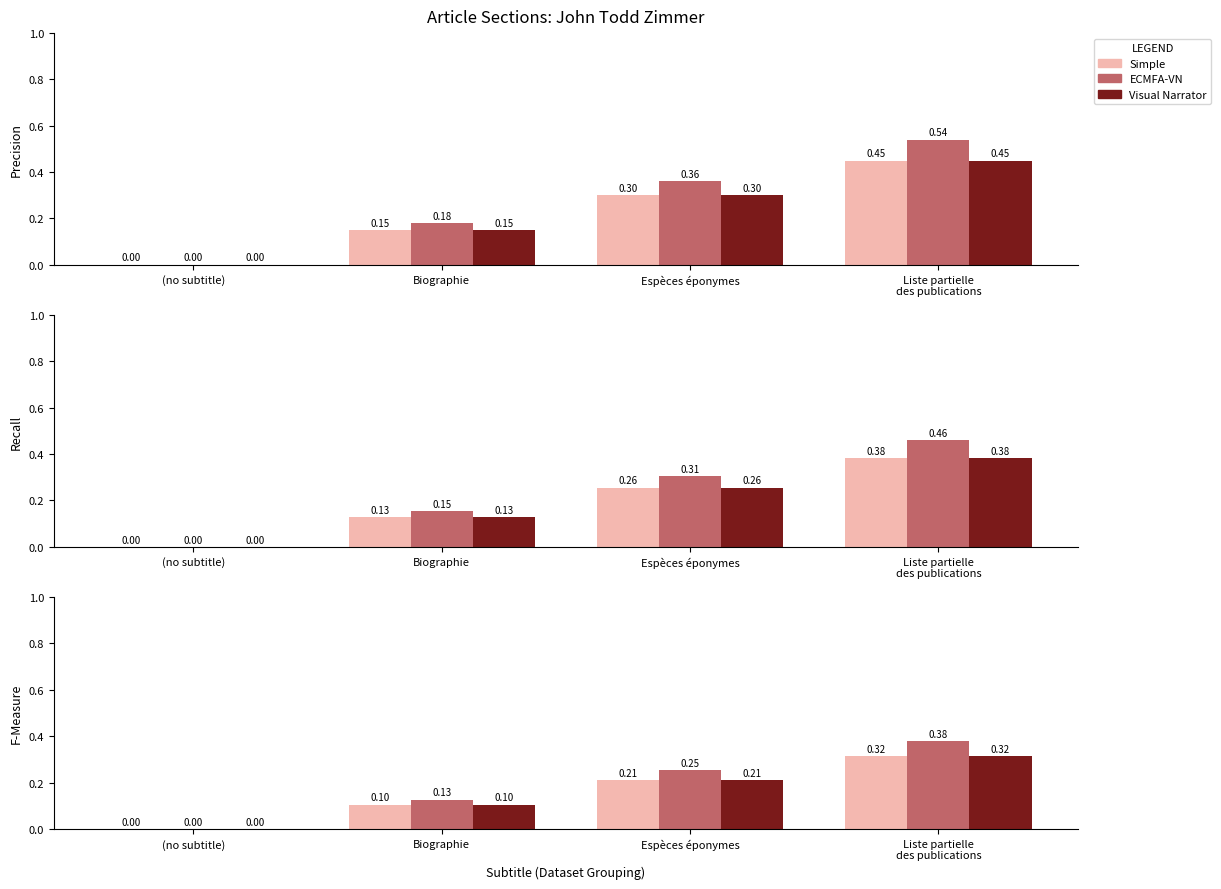

What is the difference between the ECMFA-VN values at Biographie and (no subtitle)?

0.1